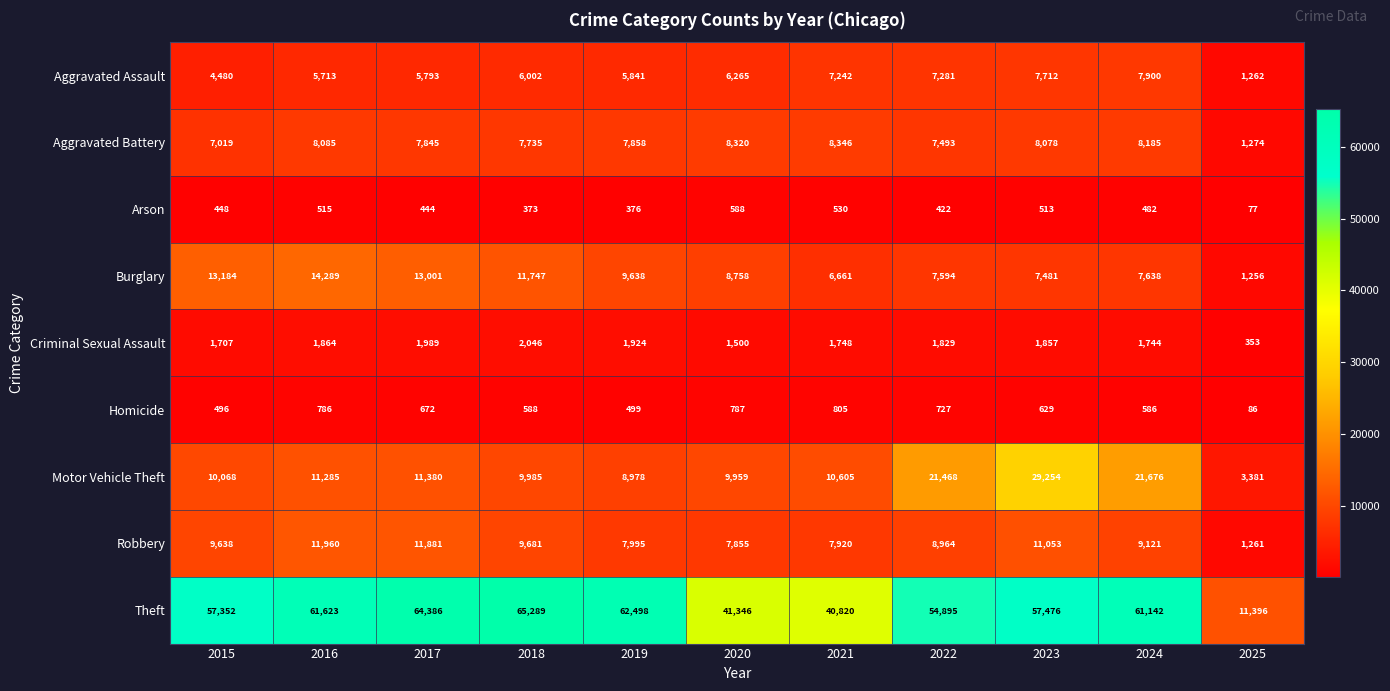

At which category does the chart reach its peak across all series?

2018